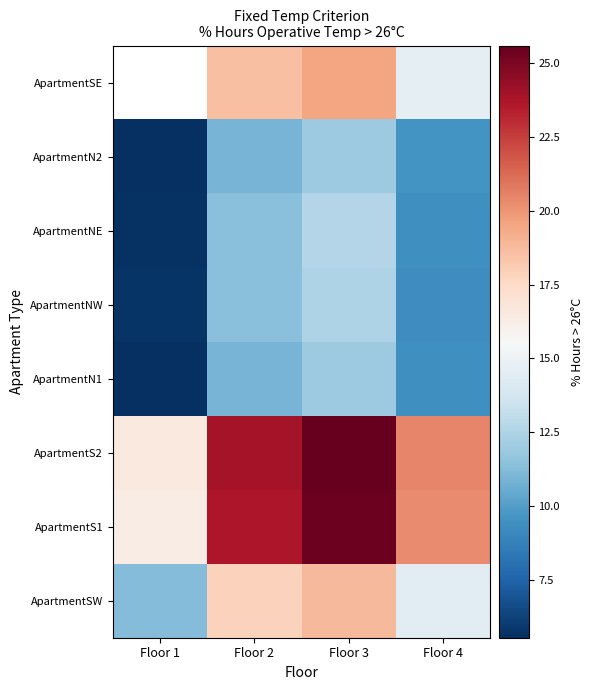

Which label corresponds to the smallest value in the chart?

Floor 1